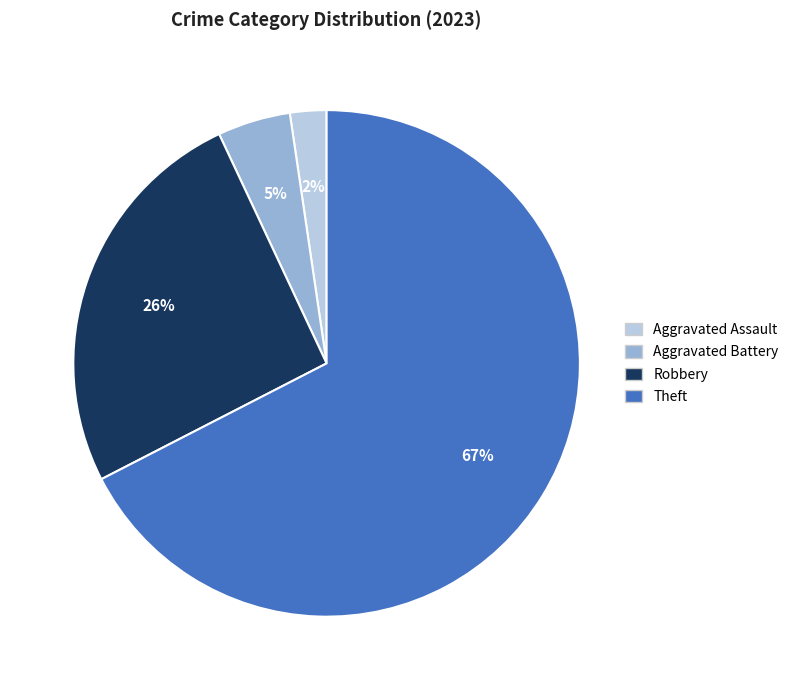

To the nearest percent, what is the average slice percentage?

25%